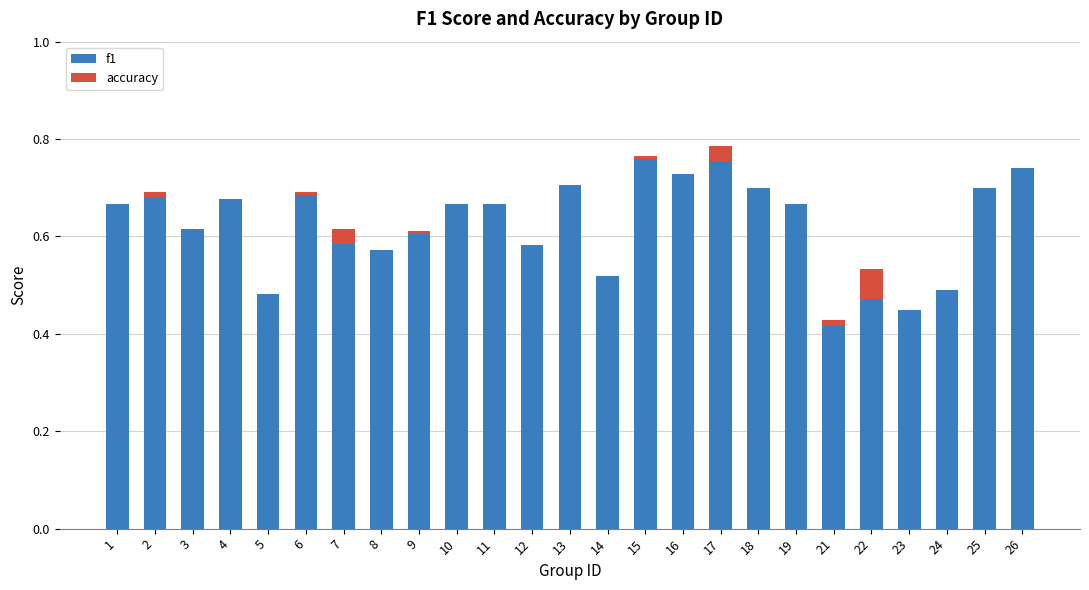

The f1 series shows 0.3 at 16. True or false?

False